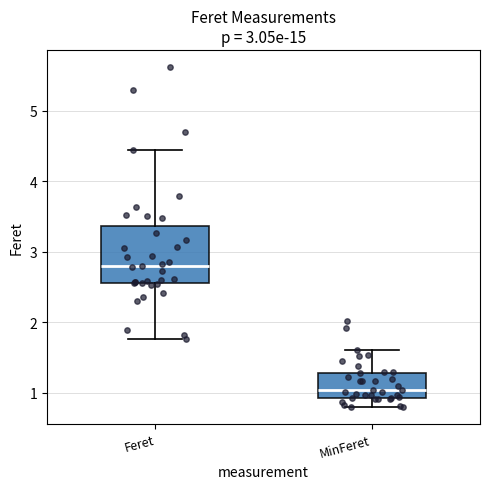

Which box is the tallest, from its lower edge to its upper edge?

Feret